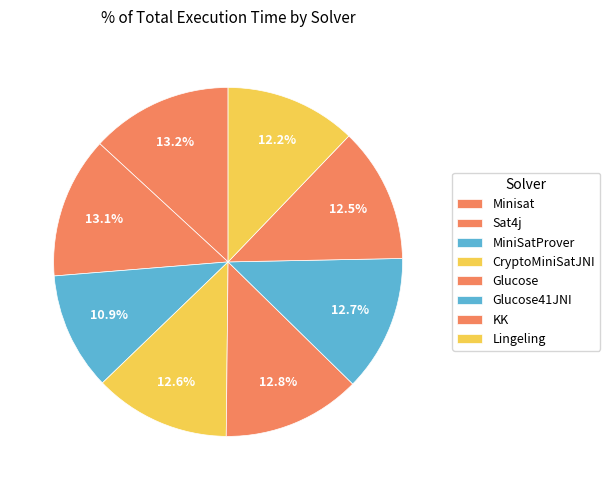

To the nearest percent, what portion does Glucose41JNI represent?

13%